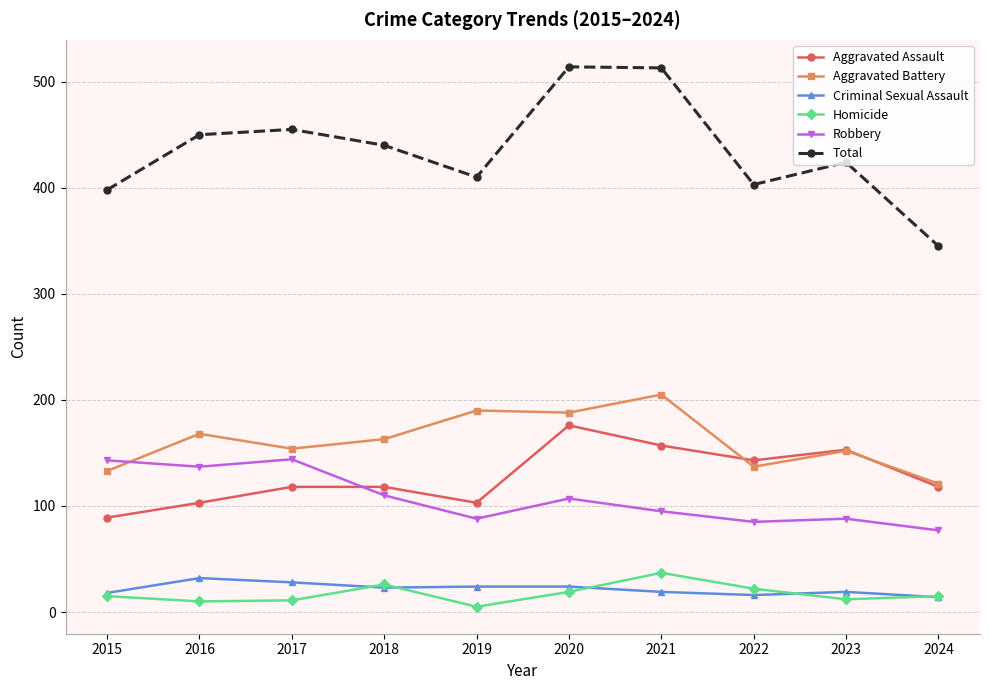

What is the difference between the second highest and second lowest values in the Aggravated Battery series?

57